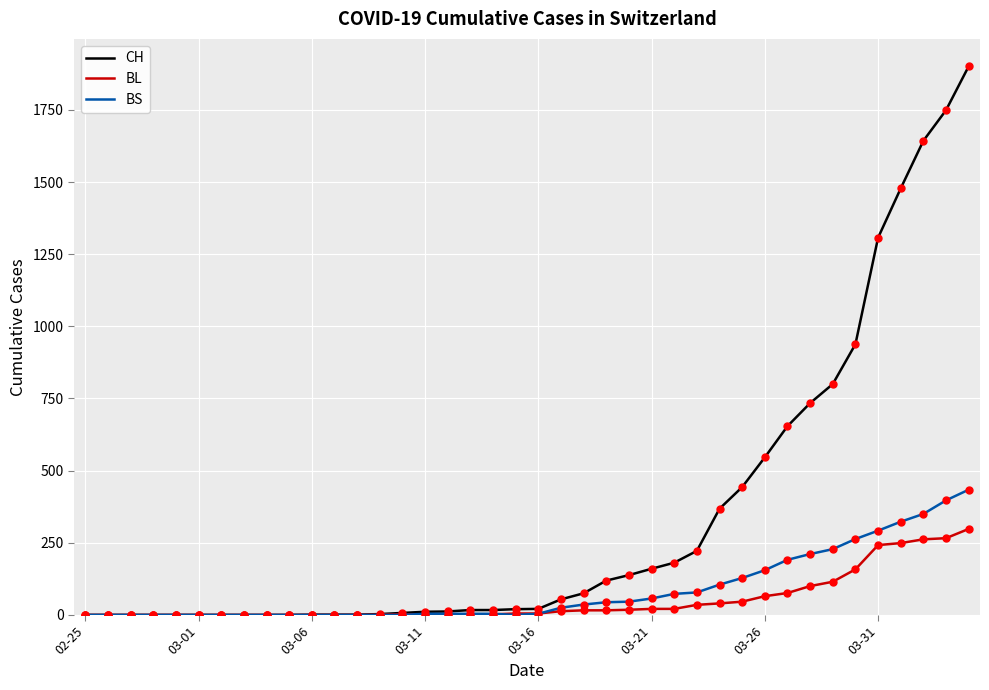

What is the highest value of the BL series?

298